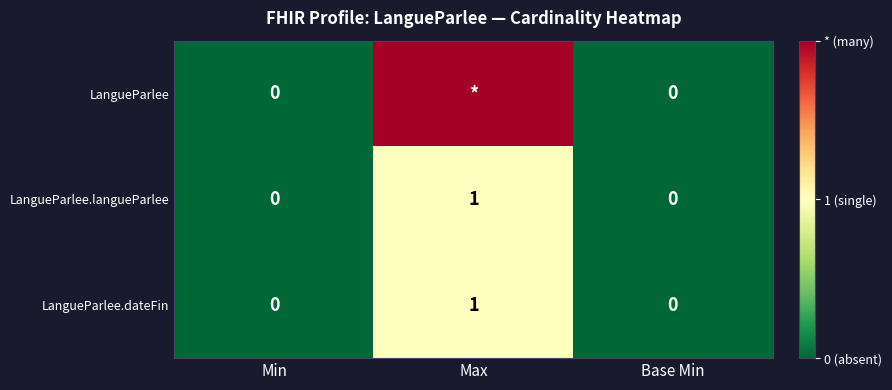

The value of LangueParlee.dateFin at Max is 1. True or false?

True